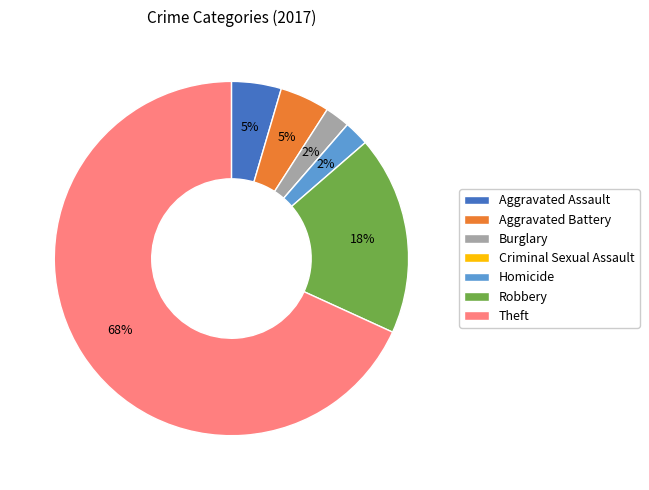

Which slice represents more than half of the pie?

Theft